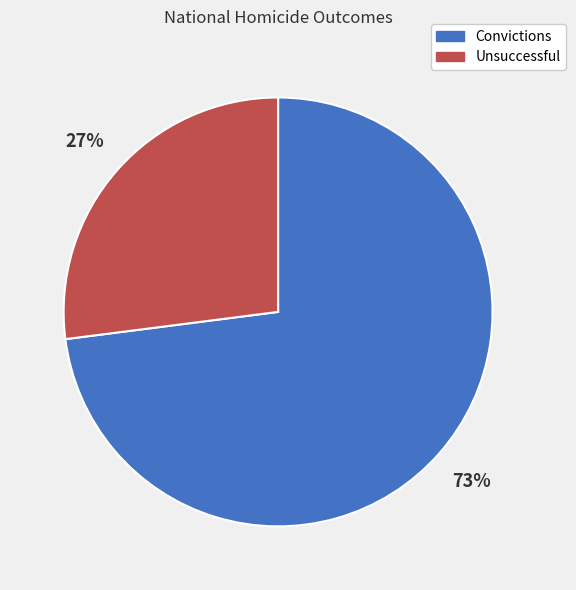

What is the ratio of the value at Unsuccessful to the value at Convictions?

0.4